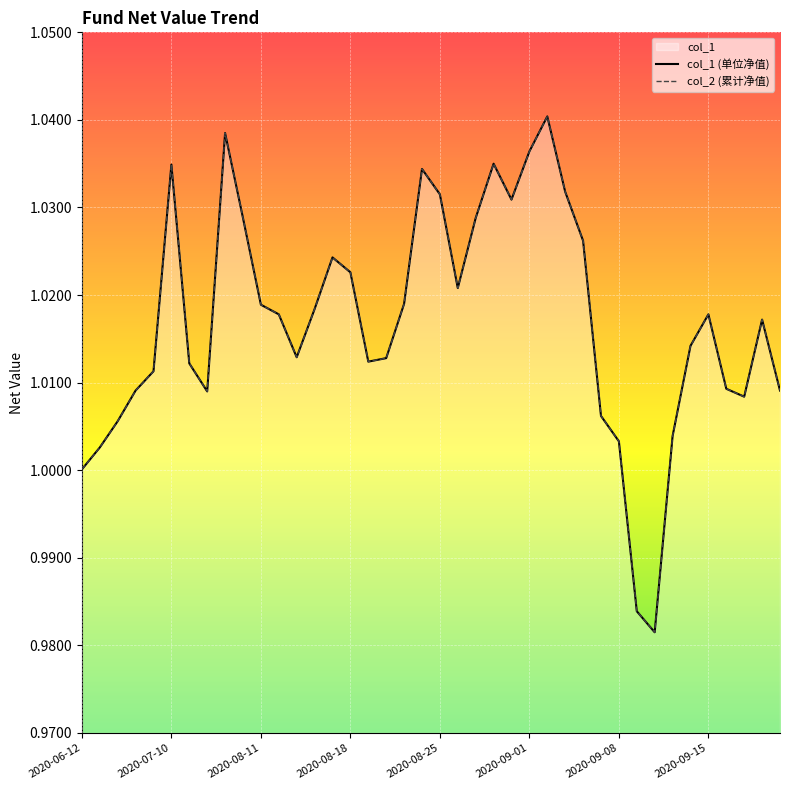

What is the greatest value displayed?

1.0